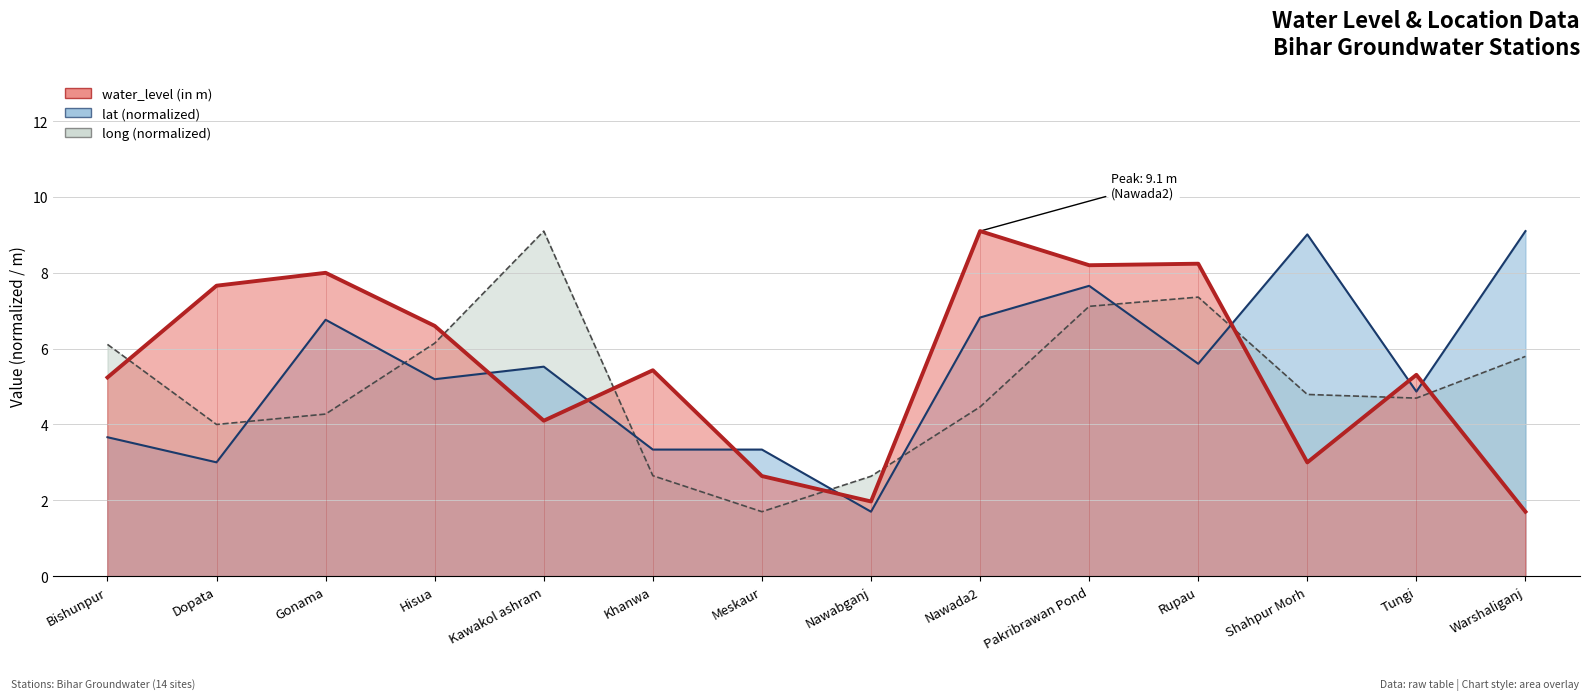

Where do long and lat first cross each other?

Dopata and Gonama